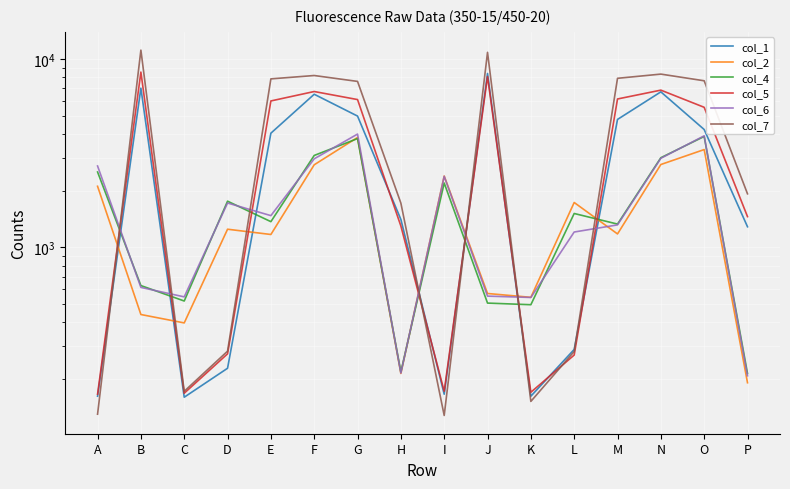

True or false: col_4 has more than 0 points higher than both neighbors.

True